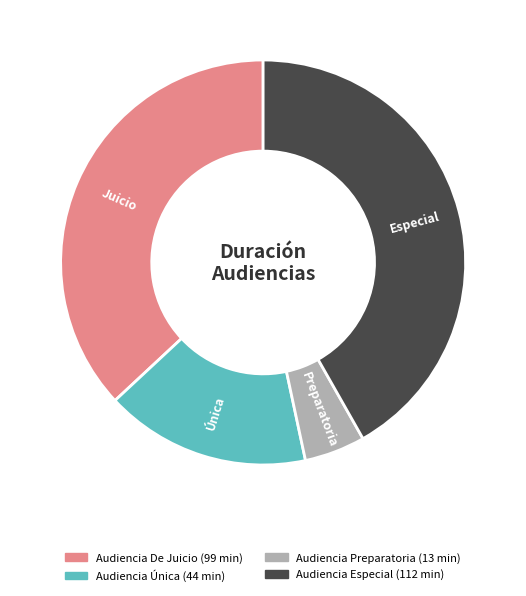

Is the sum of Audiencia Especial and Audiencia De Juicio greater than half?

Yes